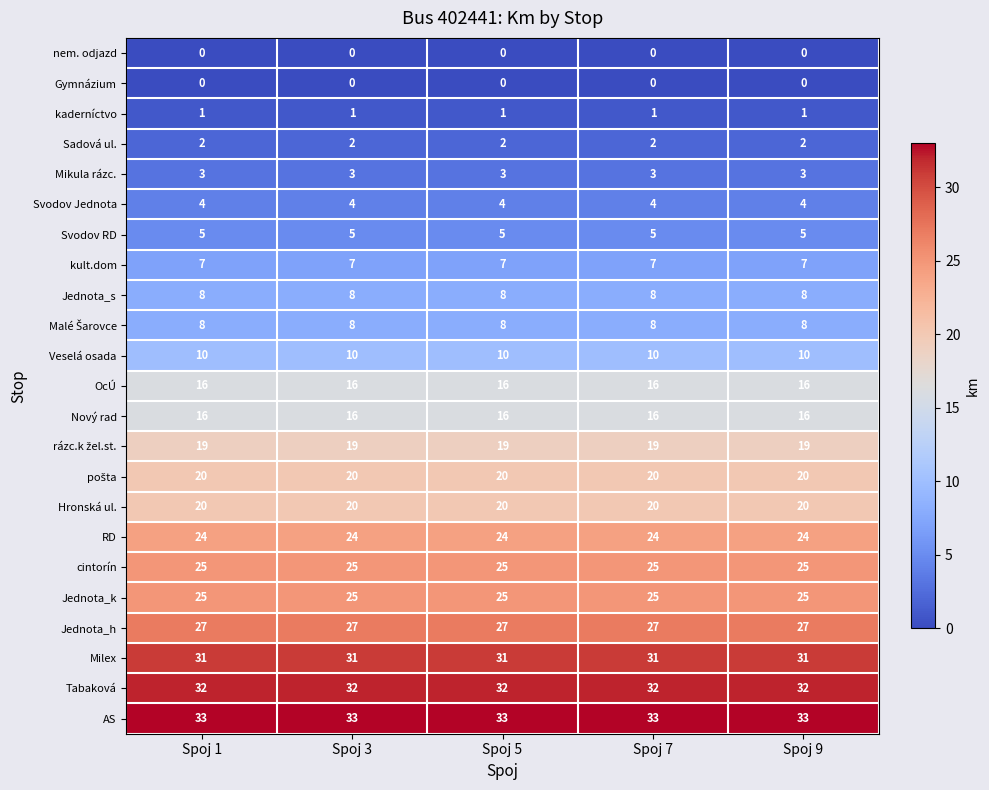

What is the greatest value displayed?

33